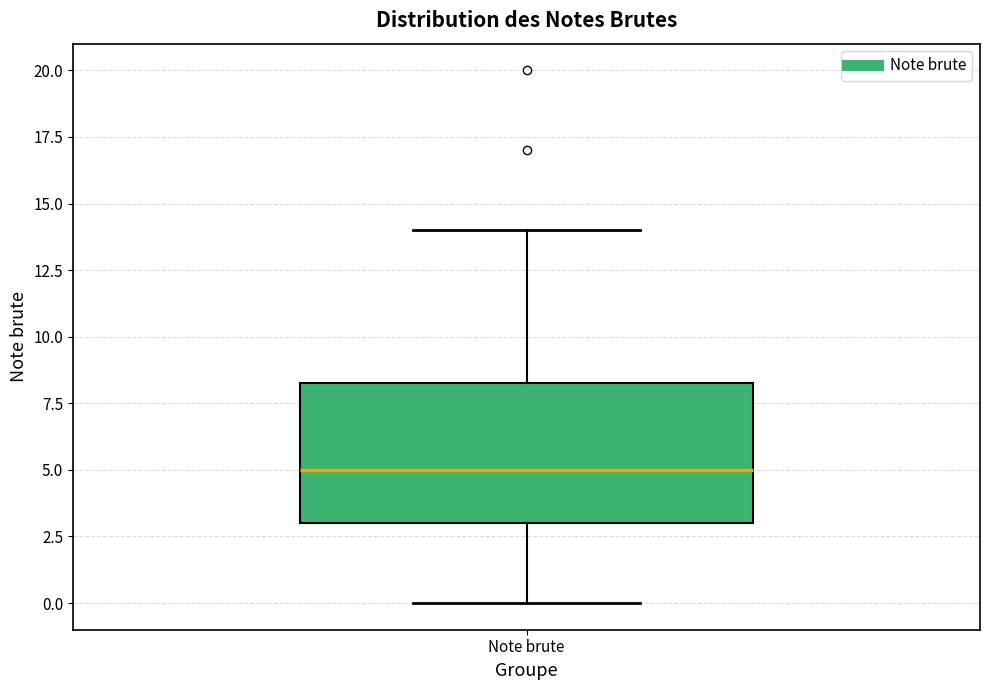

Transcribe this box plot: give where the median line is, the range the box spans, and where the two whiskers end, as read against the y-axis. The values are not printed on the chart, so give them approximately, as read against the axis.

median 5.0, box 3.0 to 8.5, whiskers 0.0 to 14.0